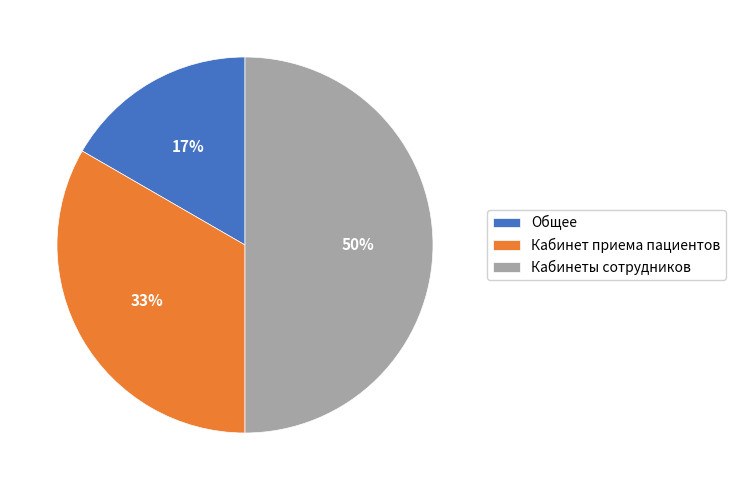

True or false: Общее accounts for 17% of the total.

True